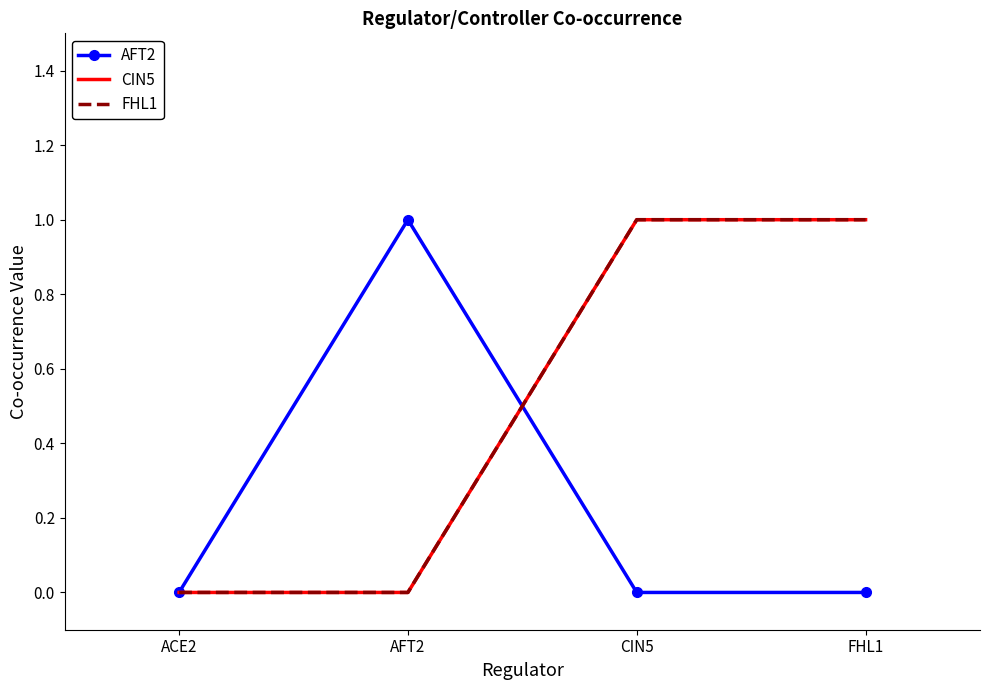

Count the number of data series in this chart.

3